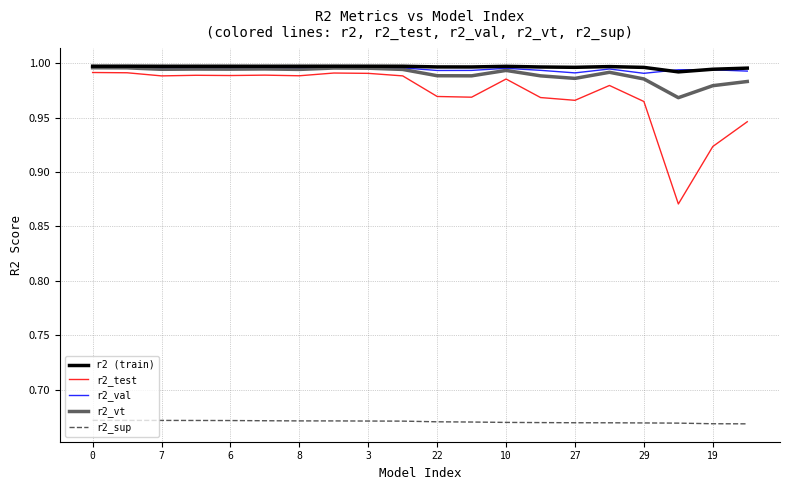

True or false: r2 (train) and r2_sup cross at least once.

False